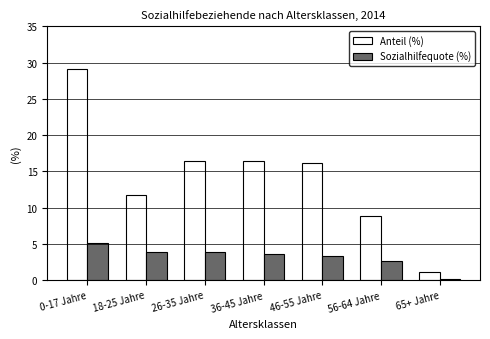

At which label does Sozialhilfequote (%) reach its peak?

0-17 Jahre